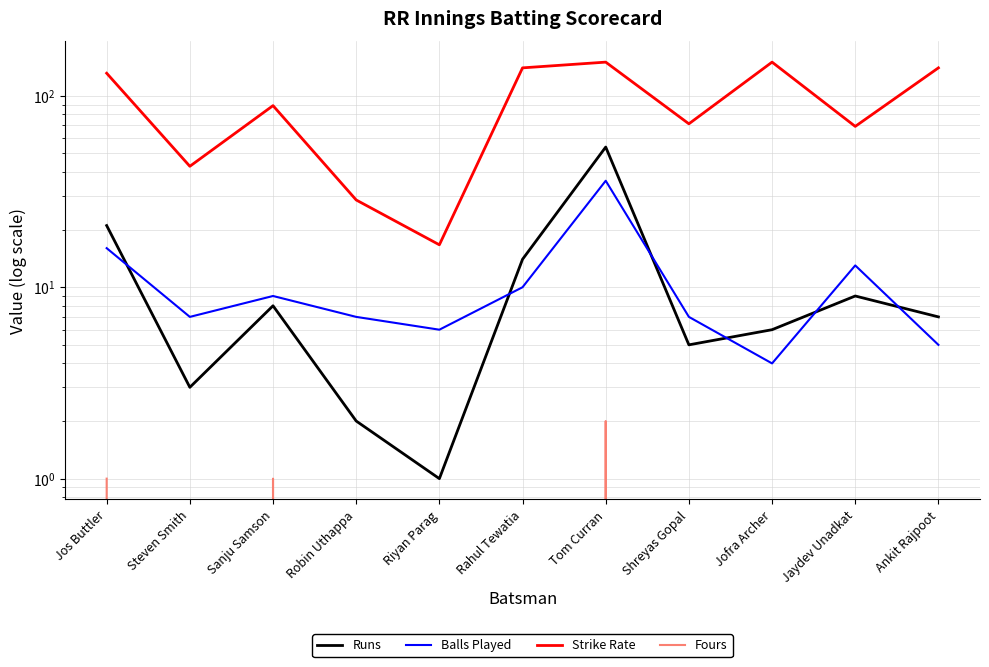

True or false: Fours and Balls Played cross at least once.

False